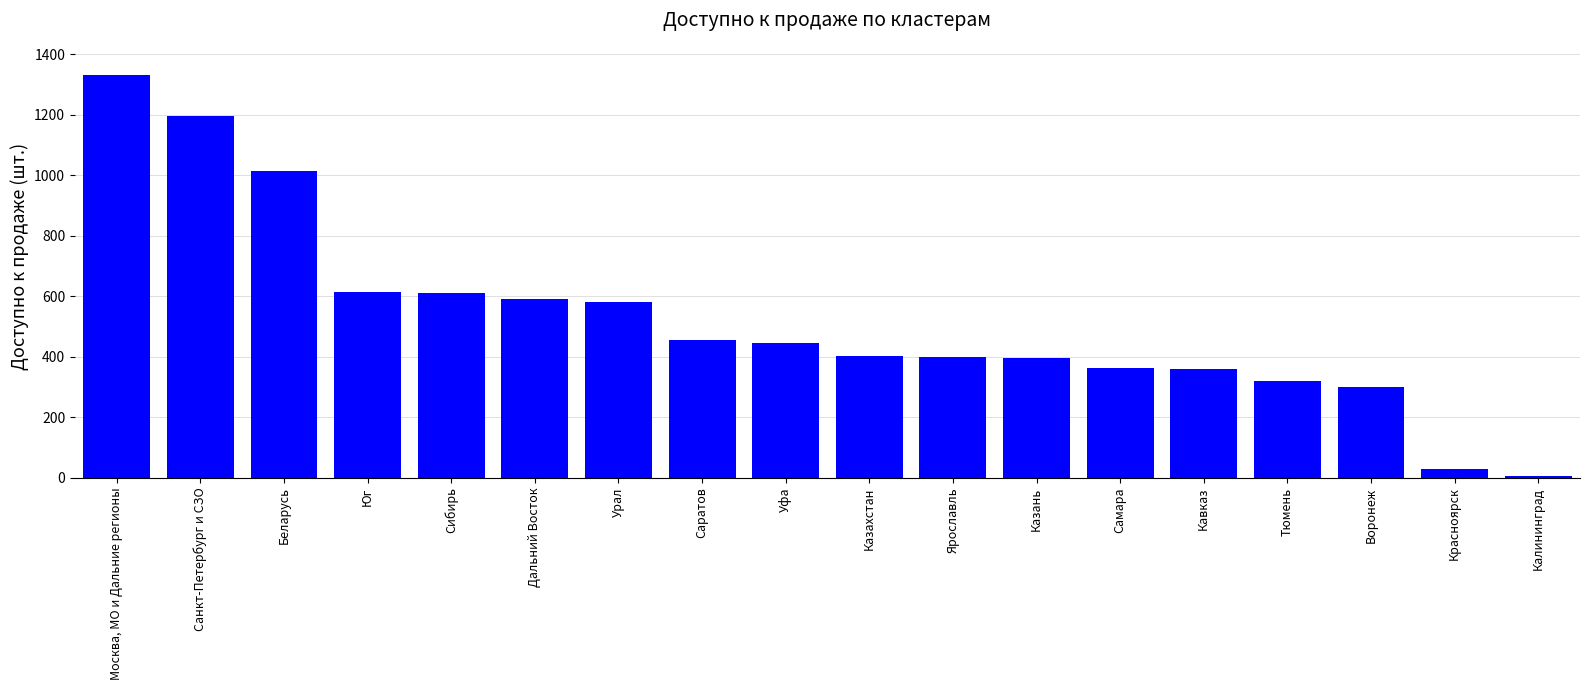

What is the value of the 11th bar from the left?

398